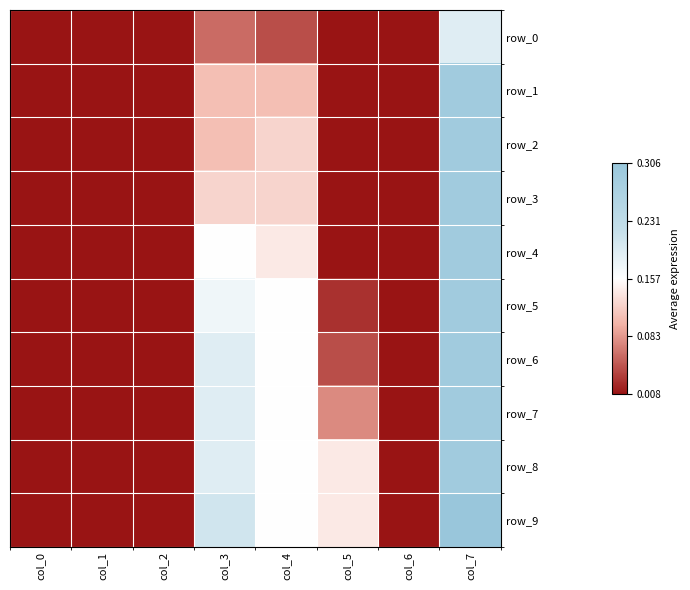

Is the value of row_0 at col_7 greater than the value of row_7 at col_2?

Yes